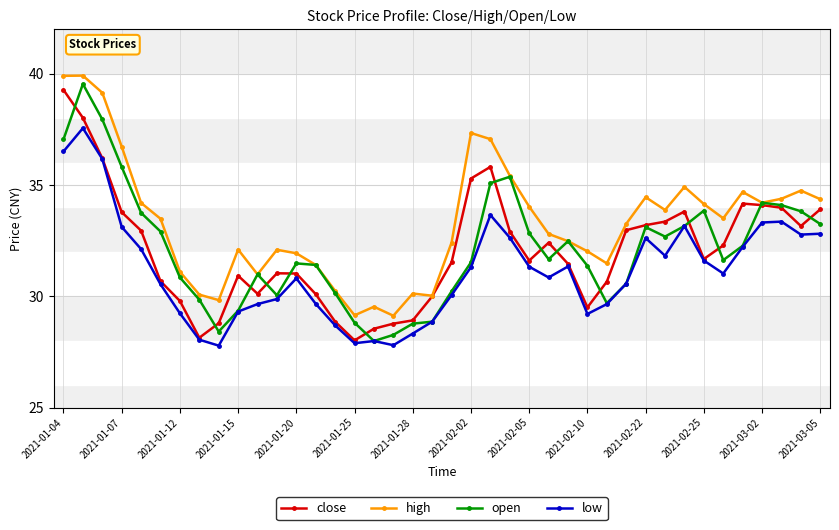

At how many categories does at least one series exceed 35?

7